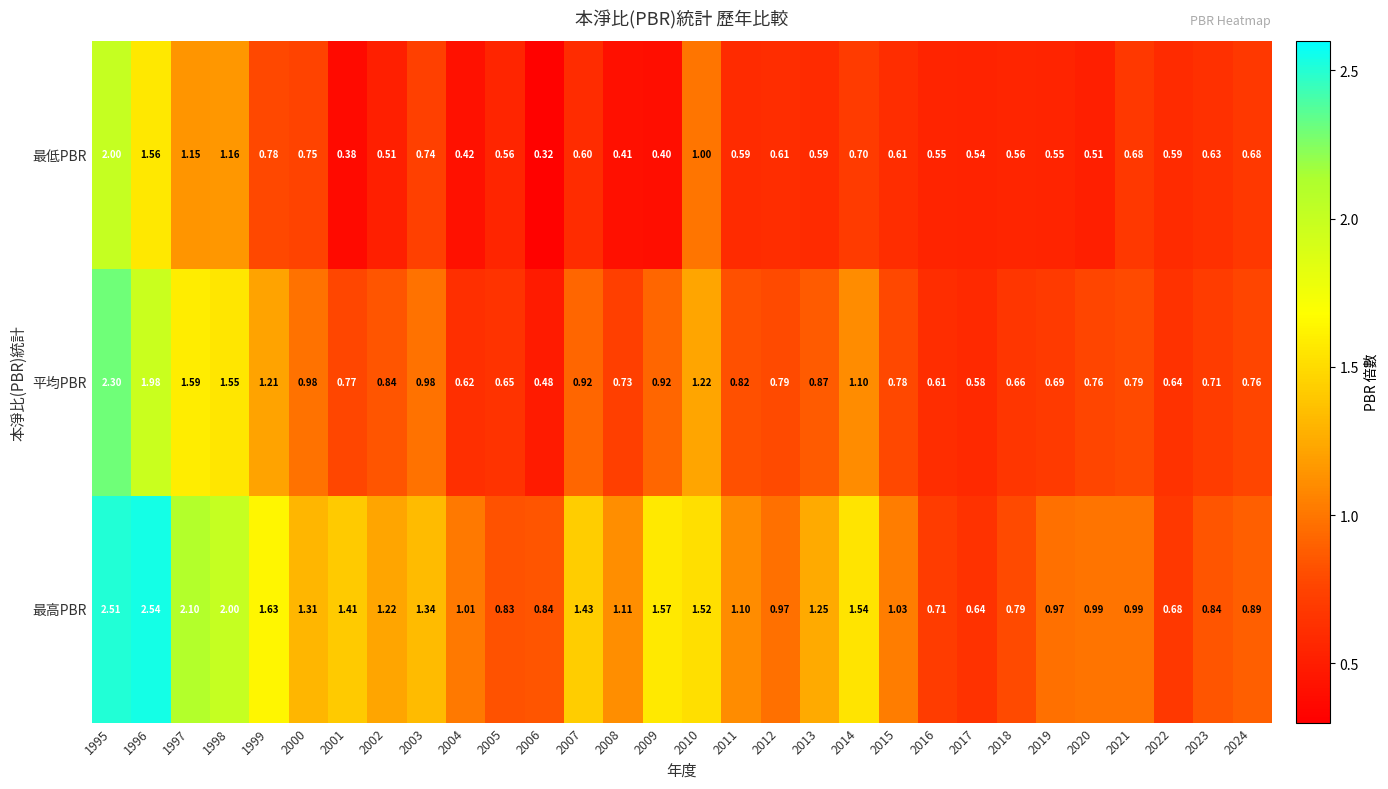

Rank the series by their average value, from highest to lowest.

最高PBR, 平均PBR, 最低PBR